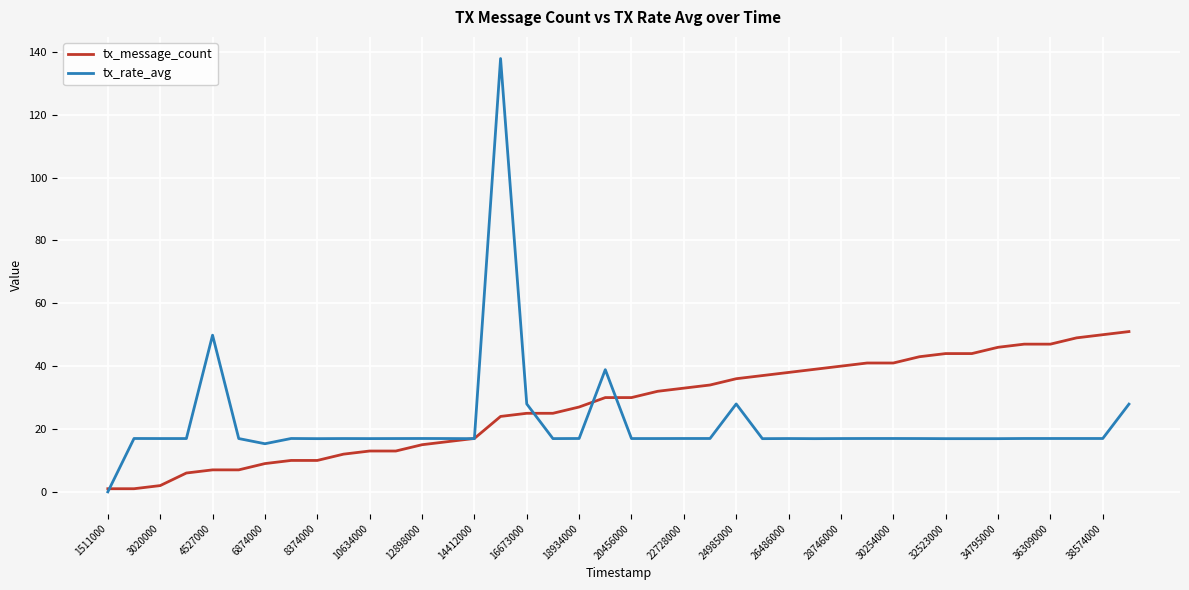

How many lines are shown in the chart?

2